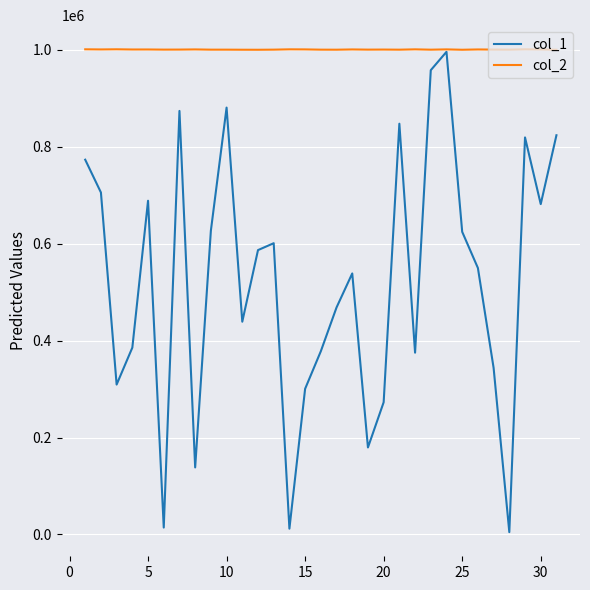

Which series has the largest total across all categories?

col_2